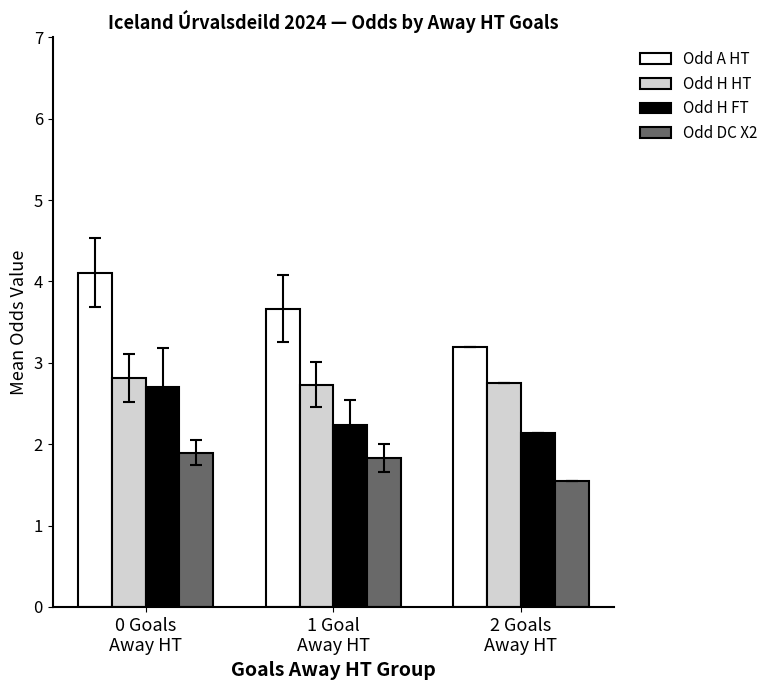

Which series has the largest range (max minus min)?

Odd A HT